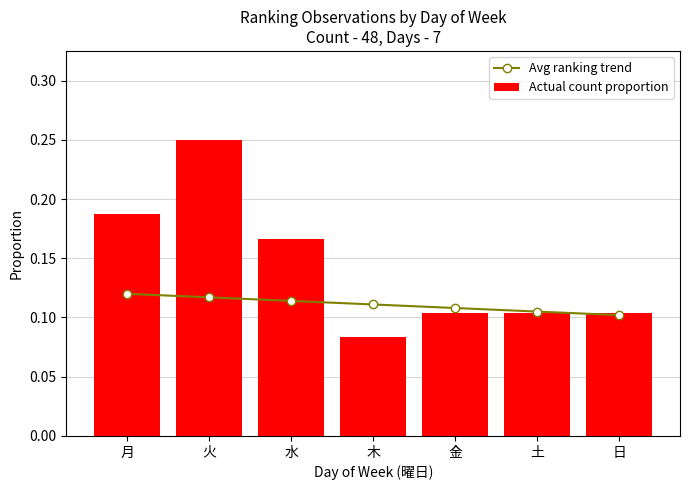

Rank the series by their average value, from lowest to highest.

Avg ranking trend, Actual count proportion